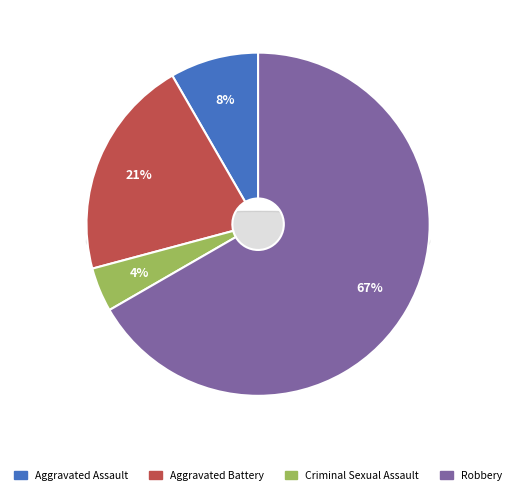

What is the majority slice?

Robbery